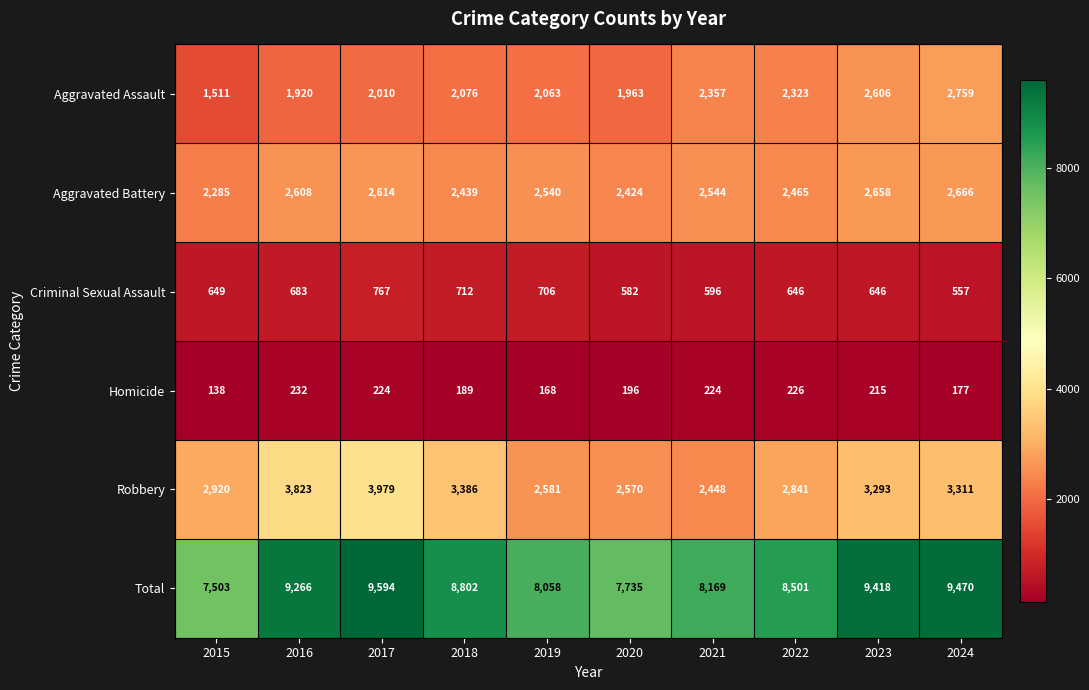

What is the lowest value of the Total series?

7503